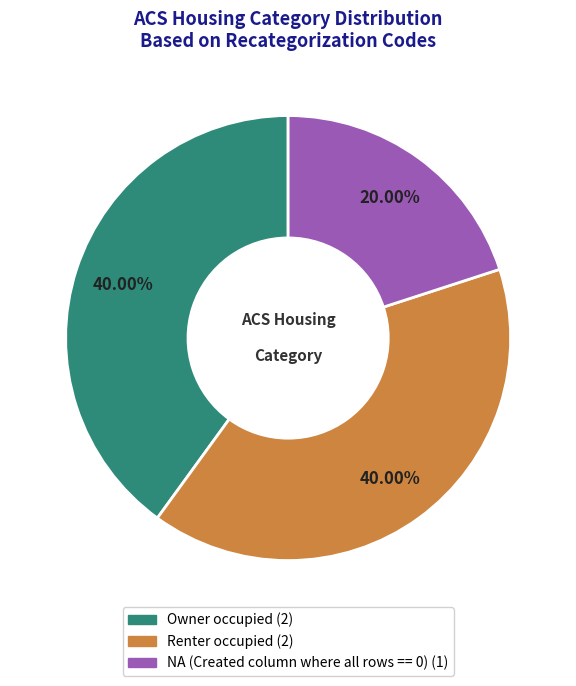

Is there a majority slice in this chart?

No